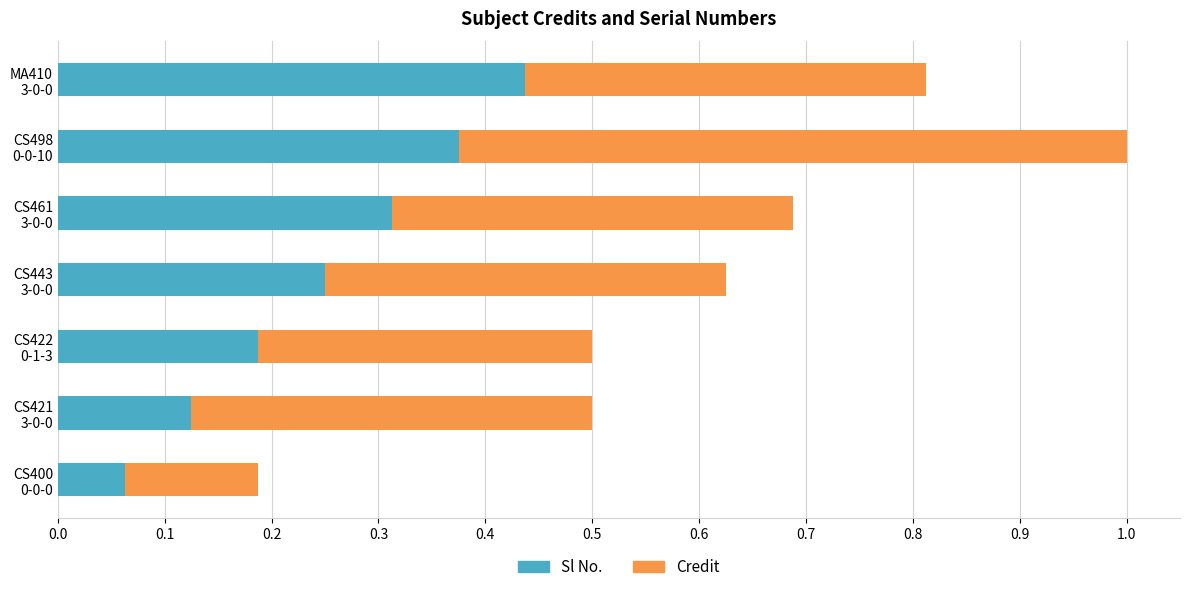

Count the number of categories in the chart.

7